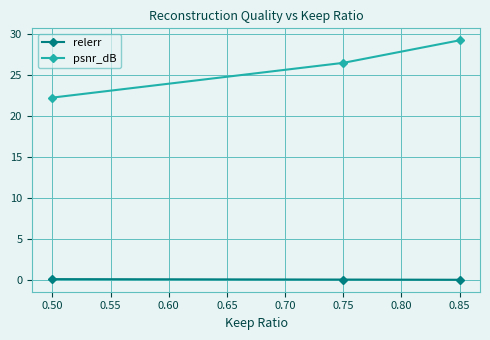

Reading left to right, list all the values displayed in this chart.

relerr: 0.50=0.1	0.75=0.1	0.85=0.1
psnr_dB: 0.50=22.3	0.75=26.5	0.85=29.3